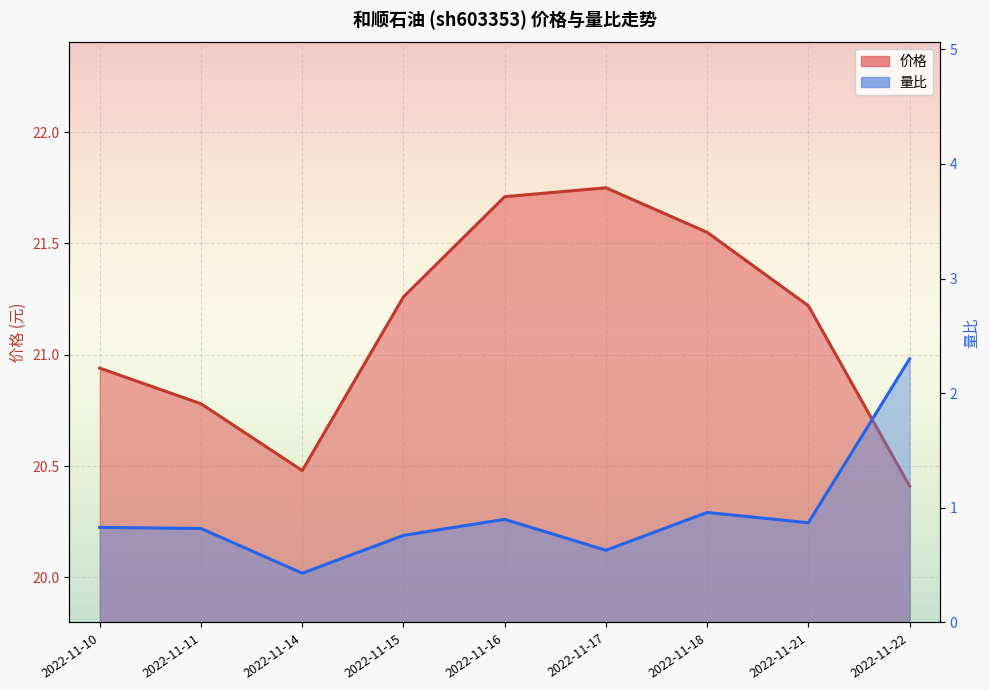

At which label is 价格 closest to 21?

2022-11-10